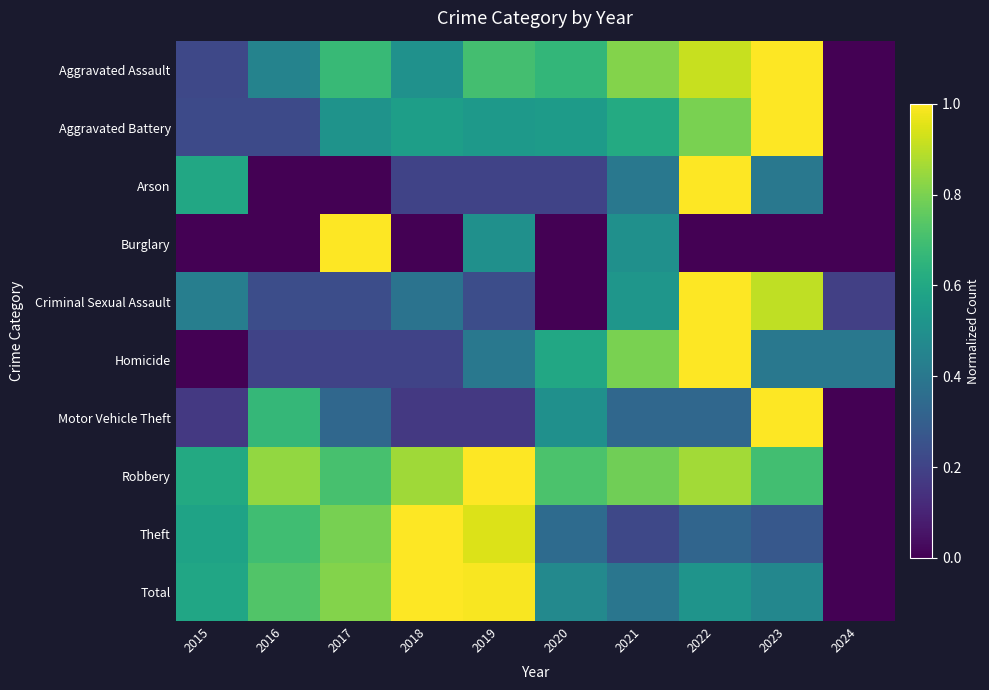

Which series changed the most between 2020 and 2024?

Robbery